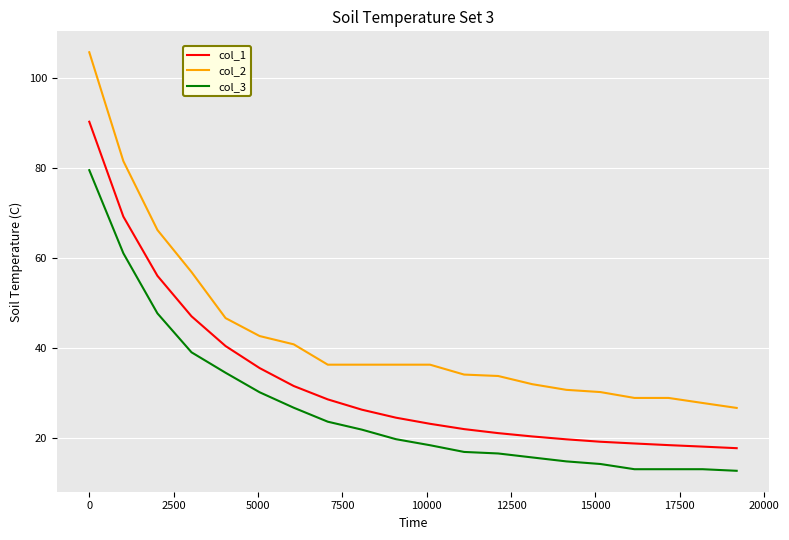

What is the difference between the maximum and minimum values in the col_1 series?

72.6